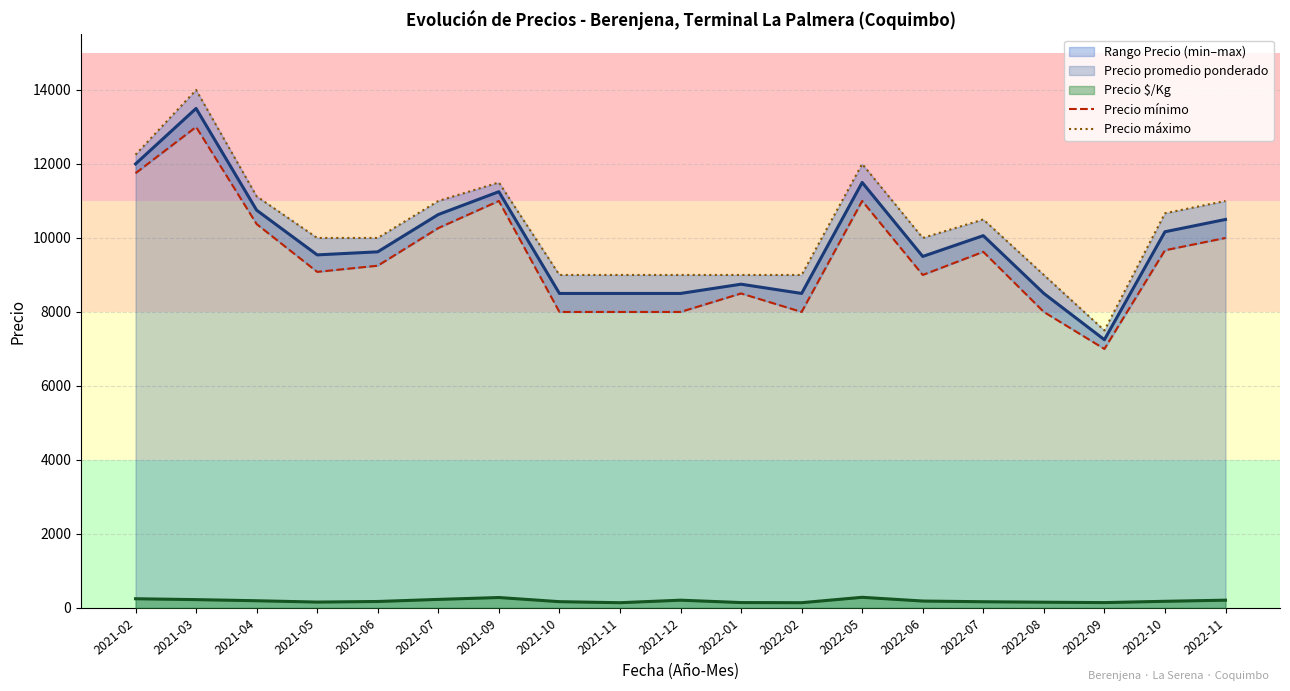

Is the value of Precio máximo at 2022-01 greater than the value of Precio mínimo at 2021-09?

No